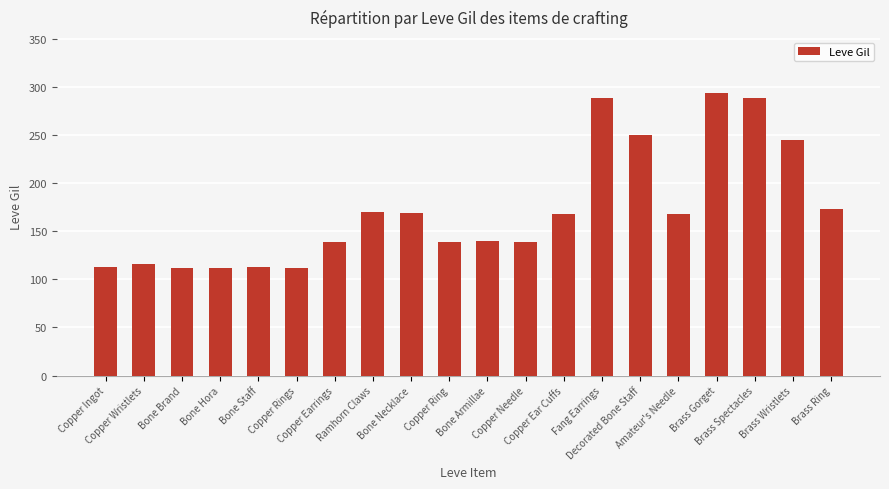

How many data points does each series have?

20